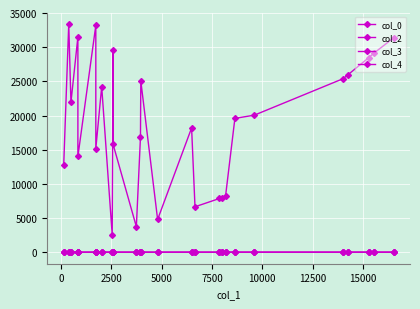

The col_4 series shows 0.6 at 16. True or false?

False